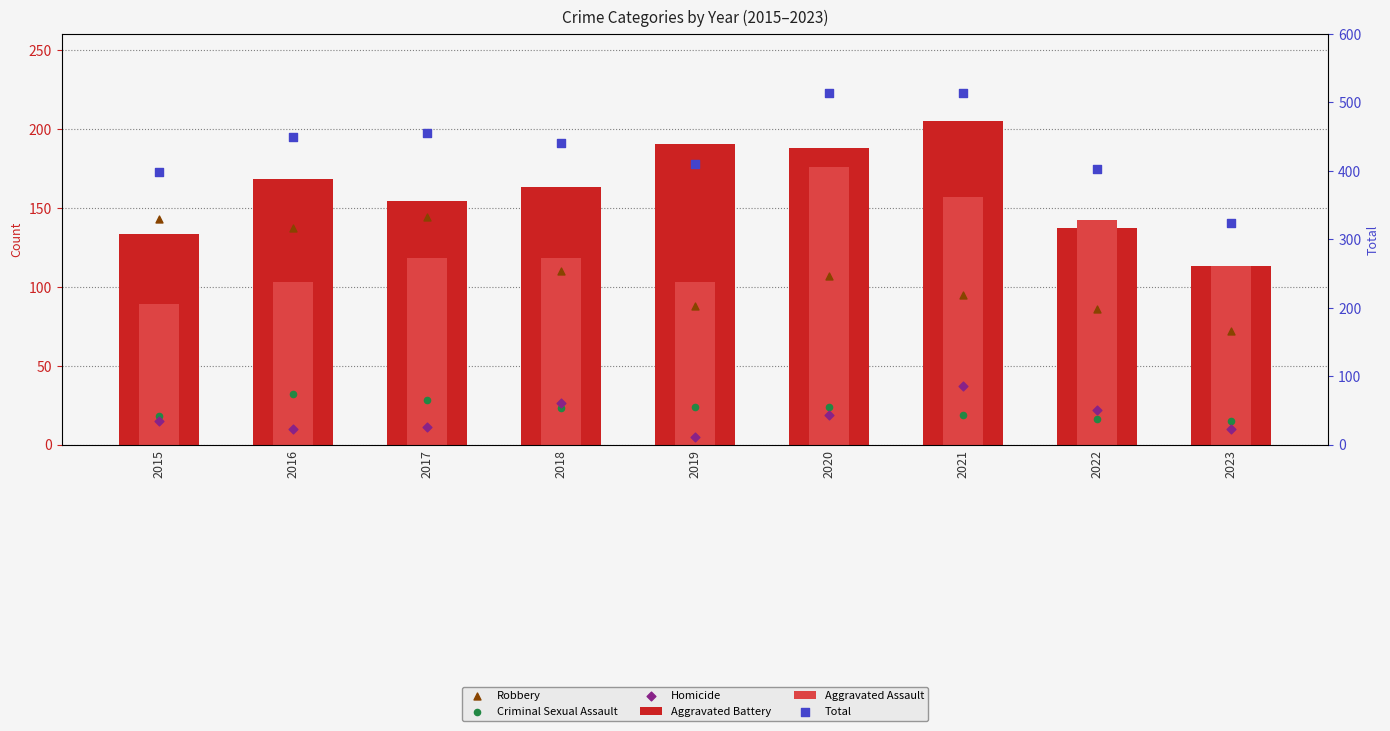

Which series has the largest total across all categories?

Total